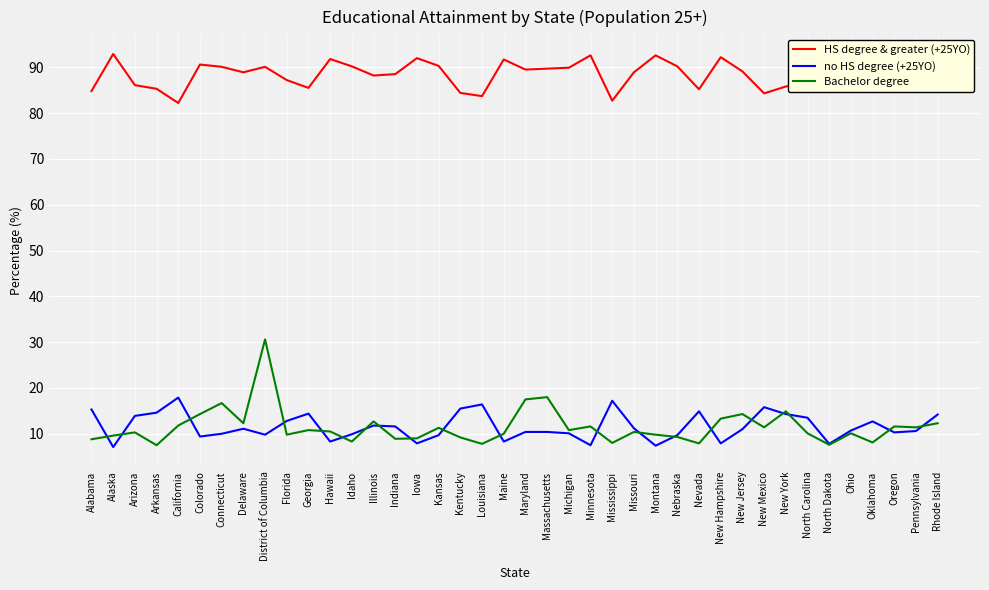

What is the maximum value for Bachelor degree?

30.6